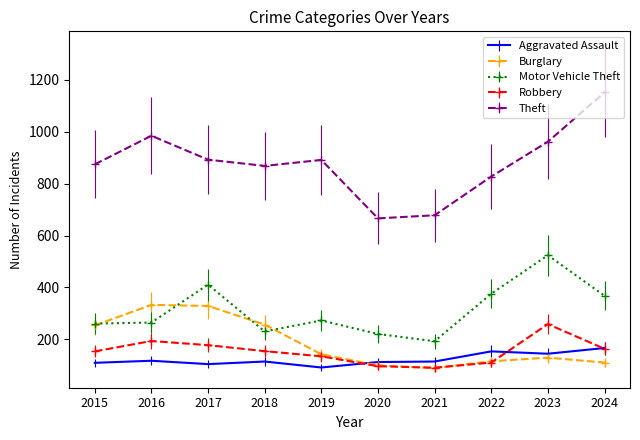

Which series has the largest total across all categories?

Theft